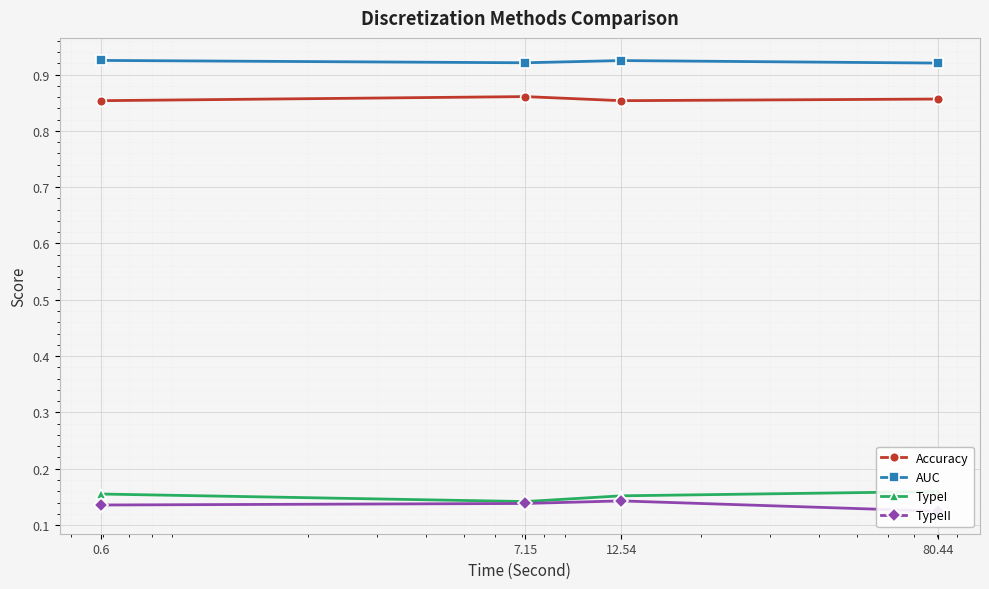

What is the lowest value of the TypeI series?

0.1